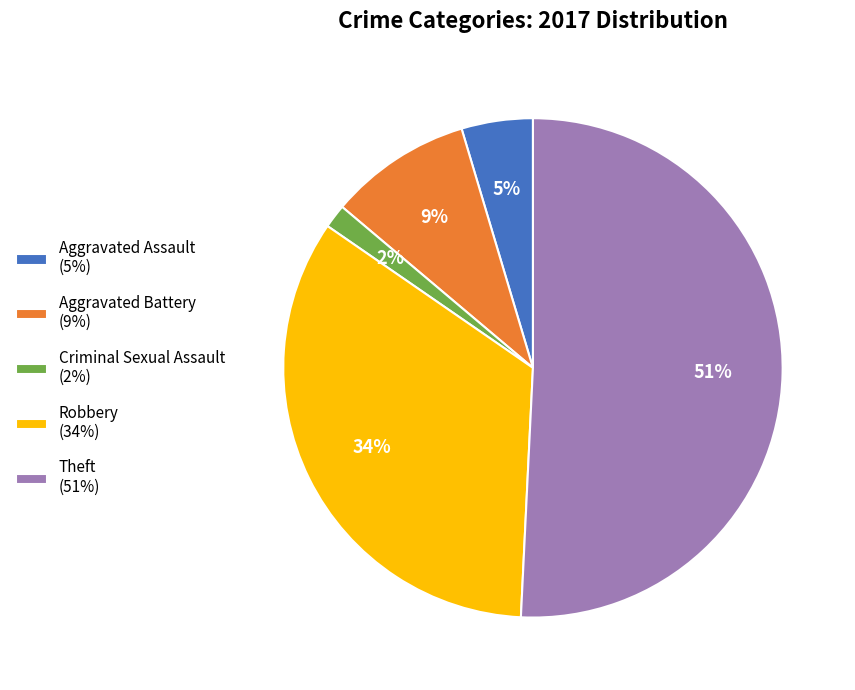

Combined, do Criminal Sexual Assault (2%) and Aggravated Assault (5%) account for over 50%?

No